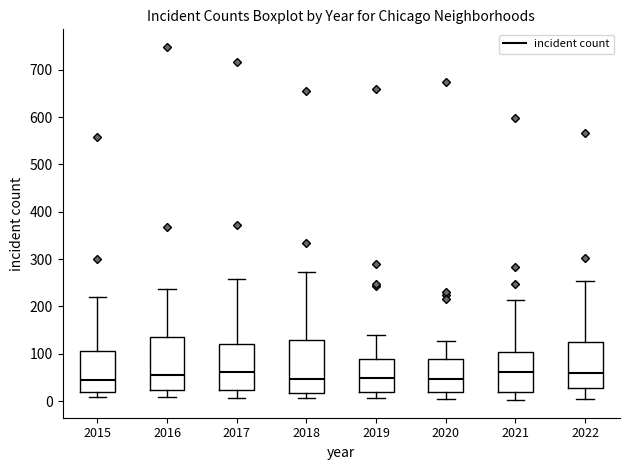

Where is the upper edge of the box at x = 2017 on the y-axis? The values are not printed on the chart, so give them approximately, as read against the axis.

120